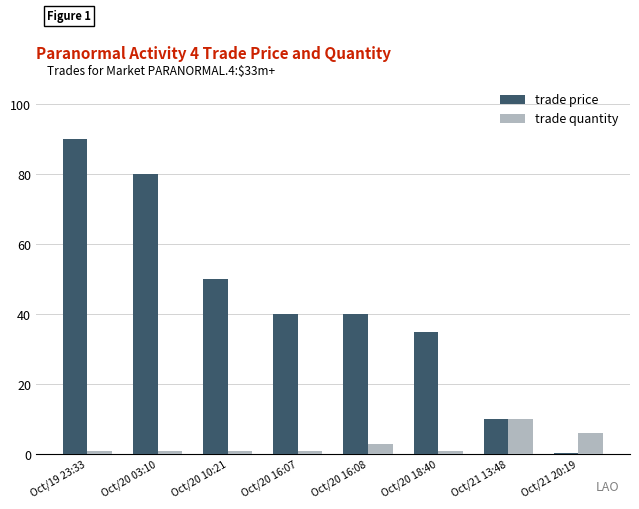

Which category has the highest value in the trade quantity series?

Oct/21 13:48